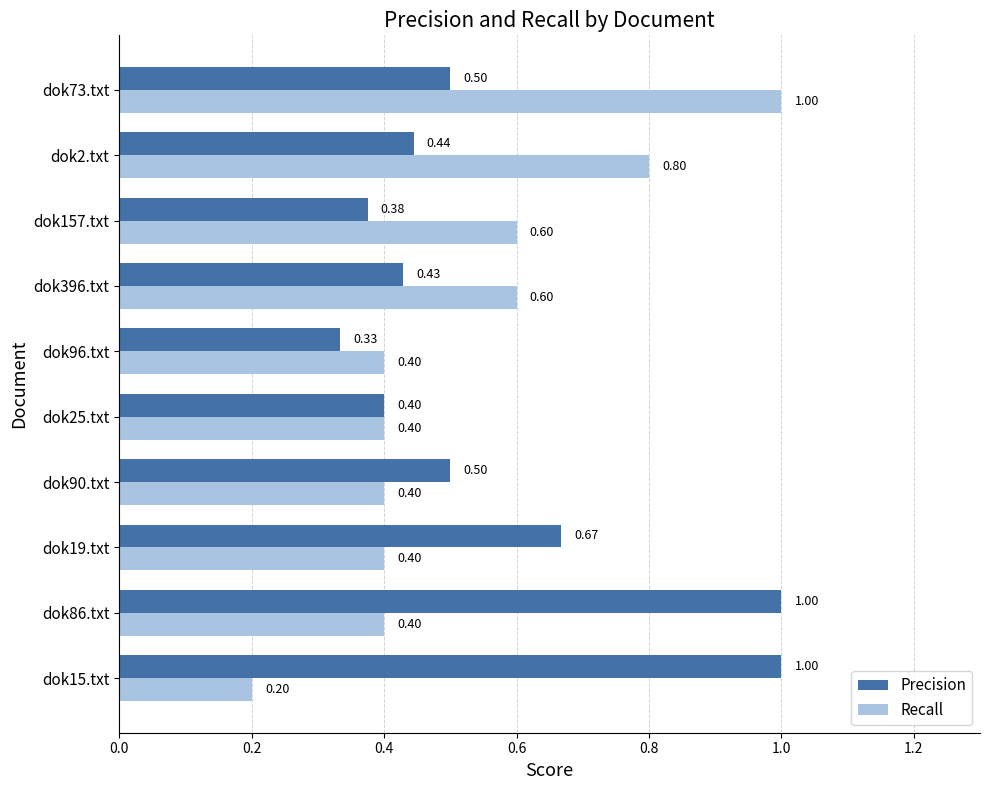

At dok157.txt, list the series in order from smallest to largest.

Precision, Recall